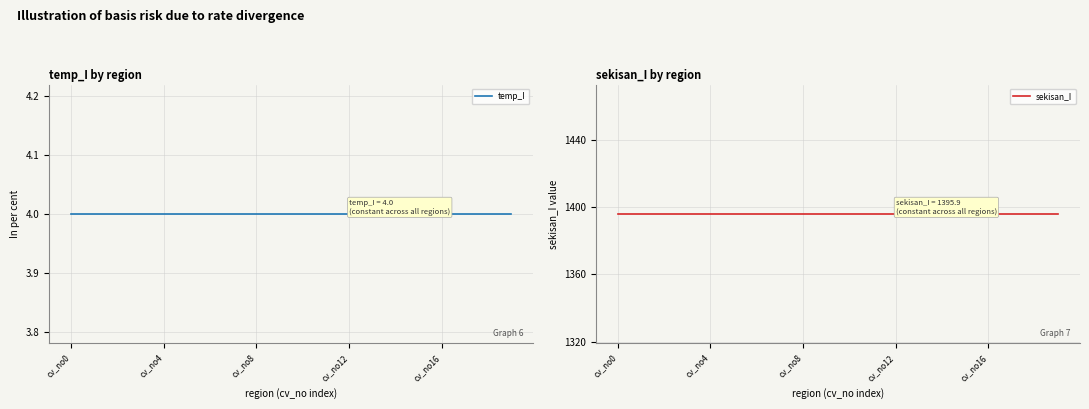

Which series changed the most between 7 and 13?

temp_I